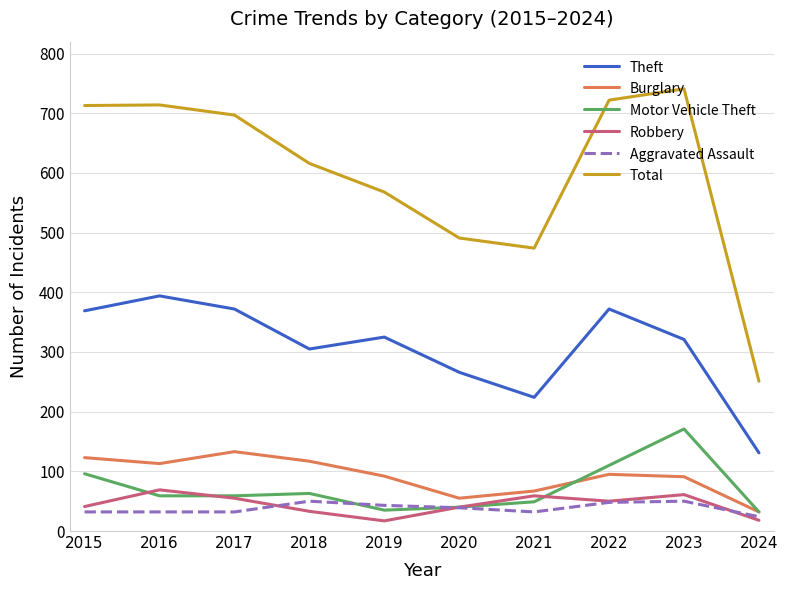

What is the average value of the Robbery series?

44